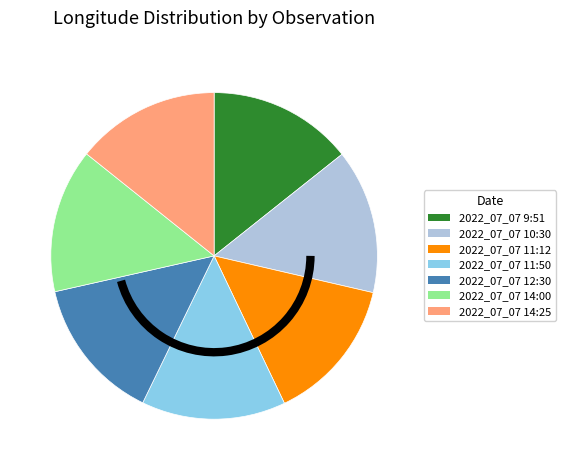

How many segments does this pie chart have?

7